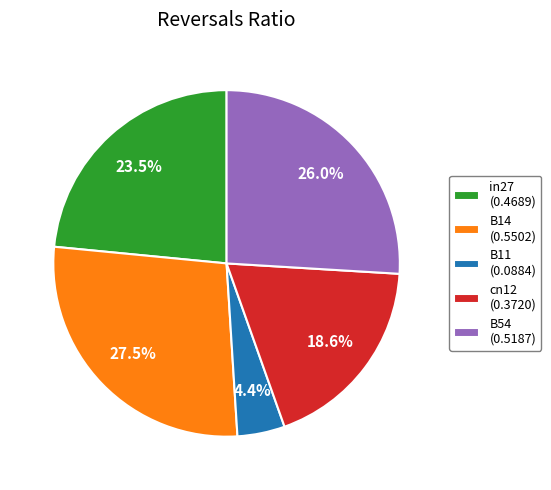

Count the number of slices in the pie.

5